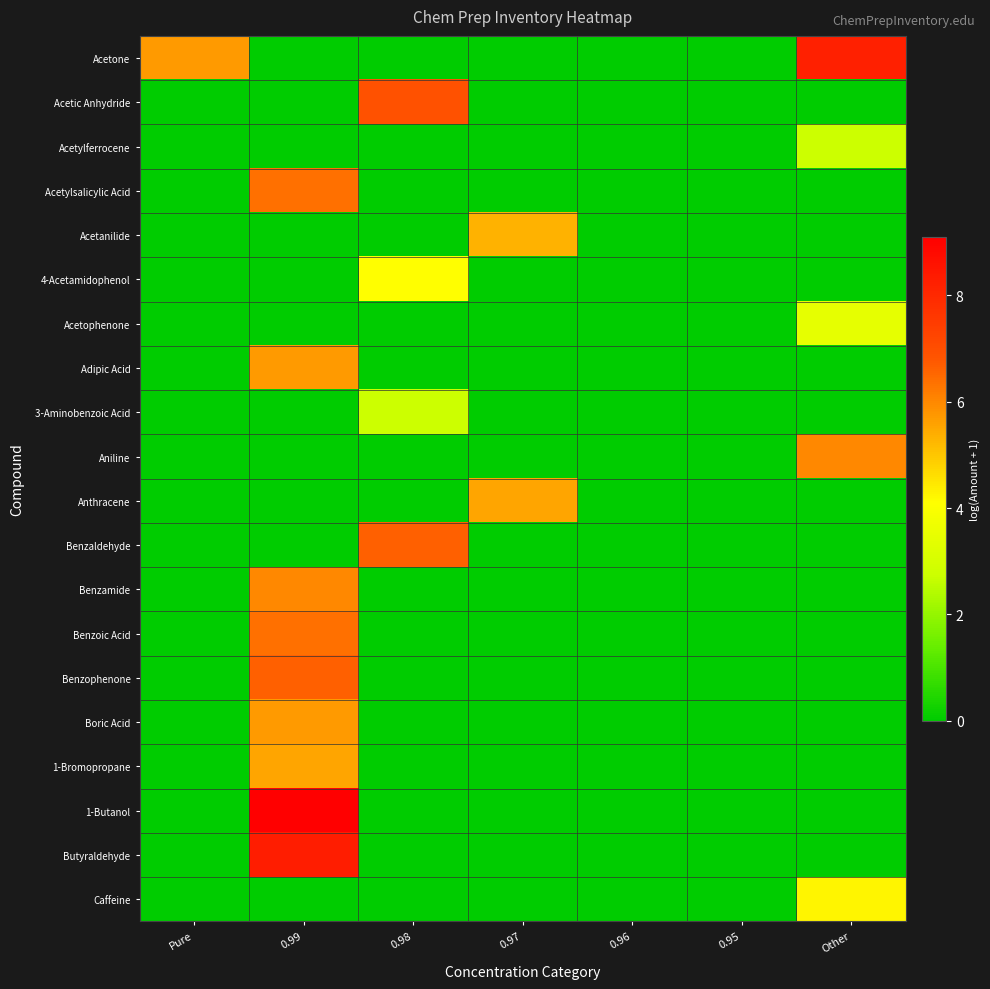

Which has a higher value, Other or 0.98?

Other